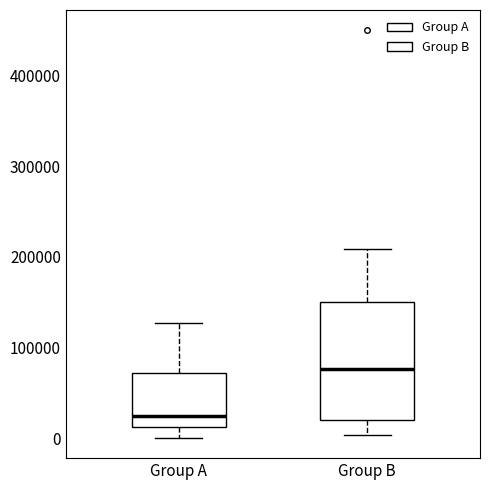

Reading left to right, transcribe this box plot: for each box, give where its median line is, the range the box spans, and where its two whiskers end, as read against the y-axis. The values are not printed on the chart, so give them approximately, as read against the axis.

Group A: median 20000, box 10000 to 70000, whiskers 0 to 130000
Group B: median 80000, box 20000 to 150000, whiskers 0 to 210000